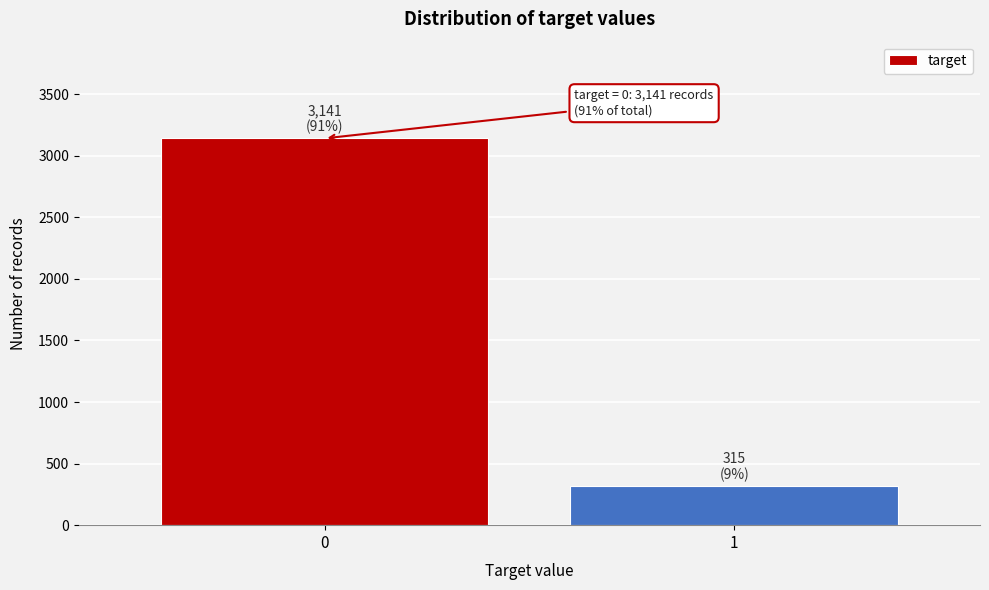

Reading left to right, what are all the values shown in this chart?

3141	315